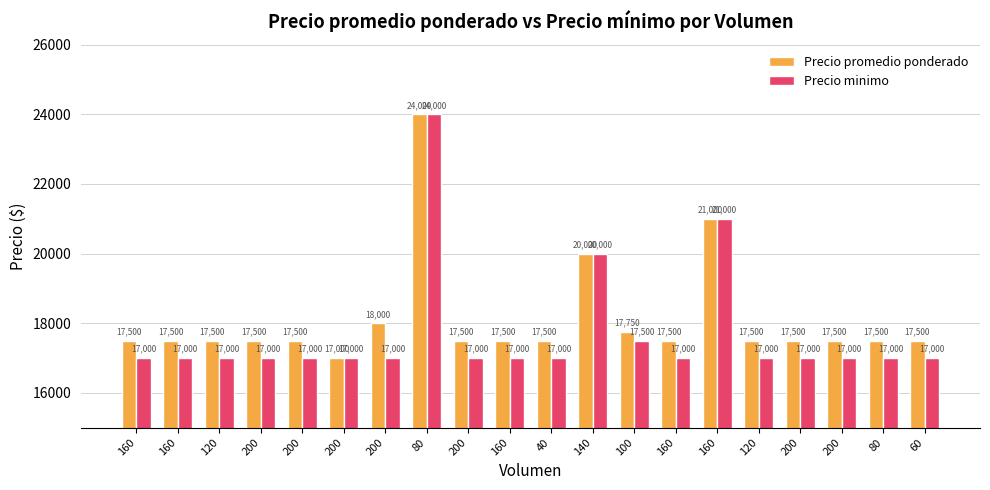

Between 200 and 160, which is larger?

160